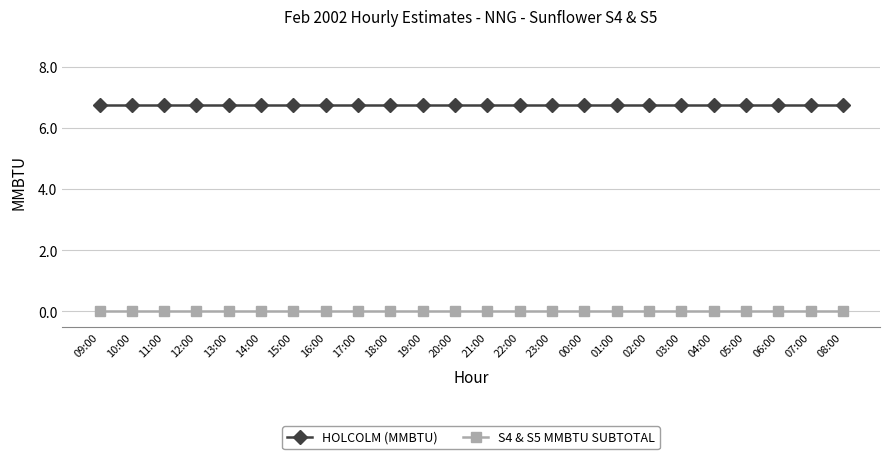

What are all the series names shown in the legend?

HOLCOLM (MMBTU), S4 & S5 MMBTU SUBTOTAL